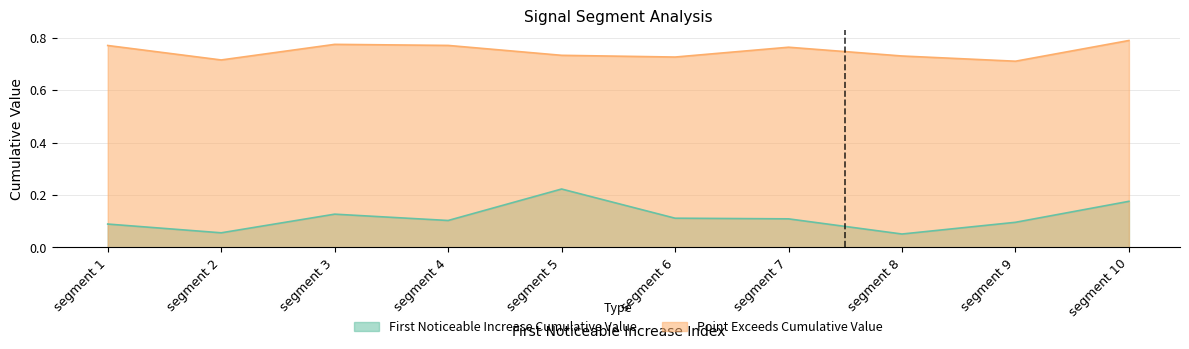

How many series are shown in this chart?

2